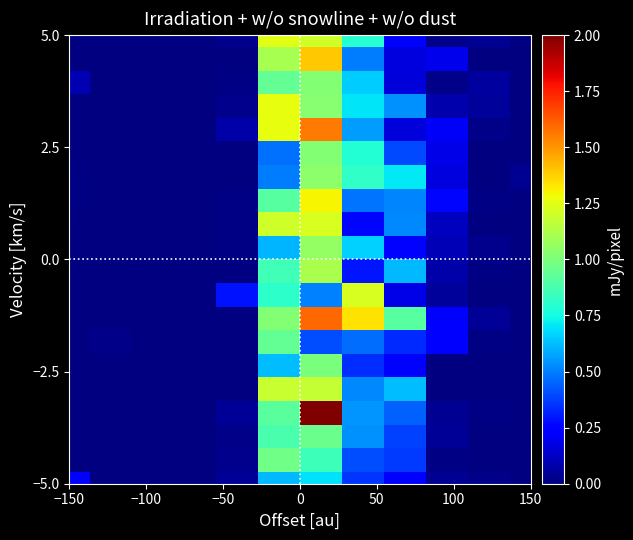

How many data points does each series have?

12